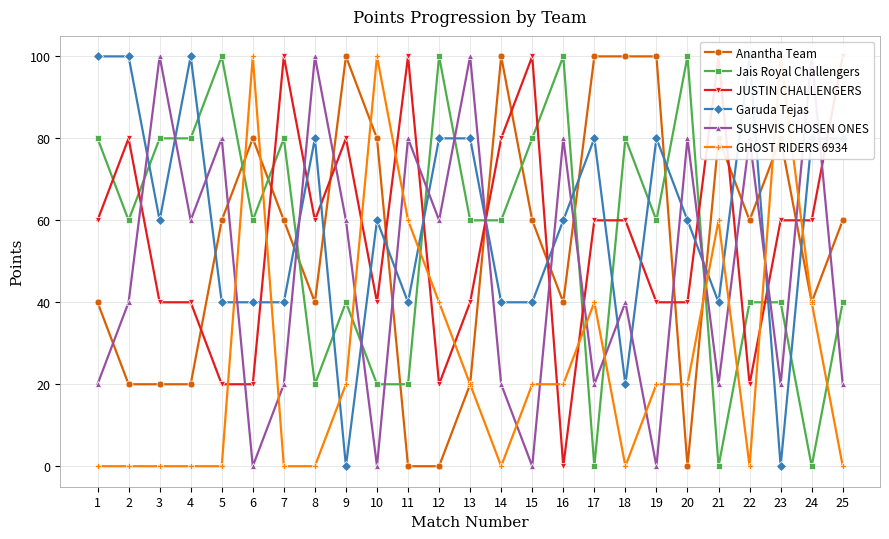

Where does the Anantha Team series first go above 60?

6